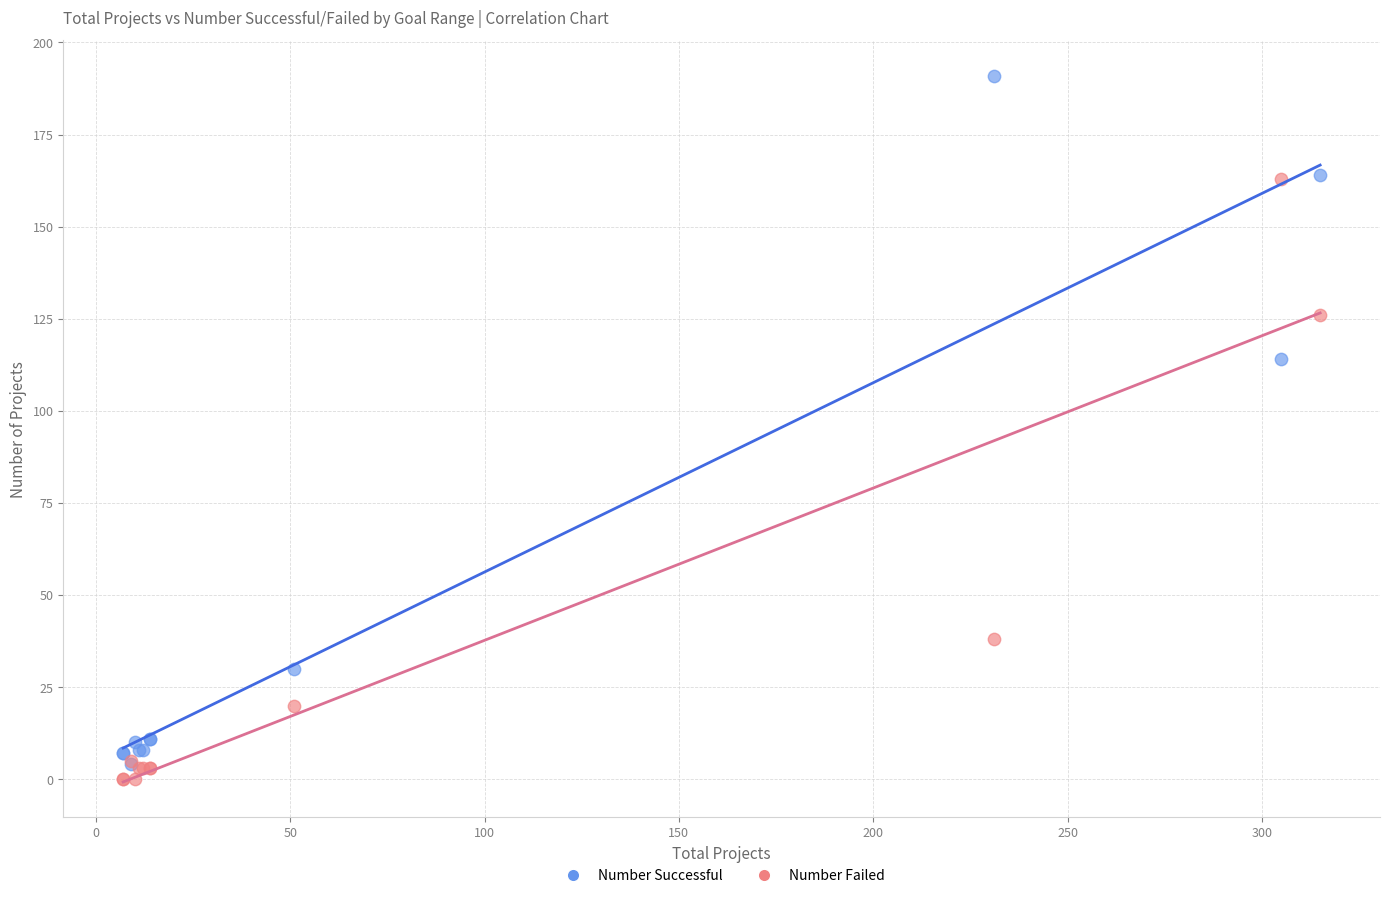

In the Number Successful series, what Y value is closest to 97?

114